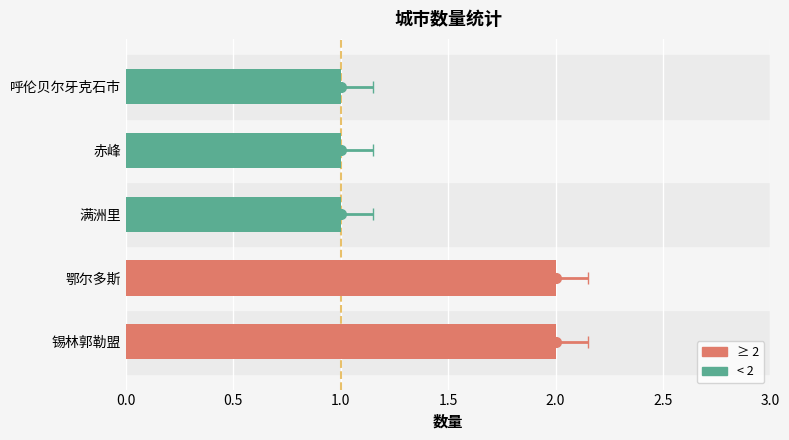

What is the smallest value displayed?

1